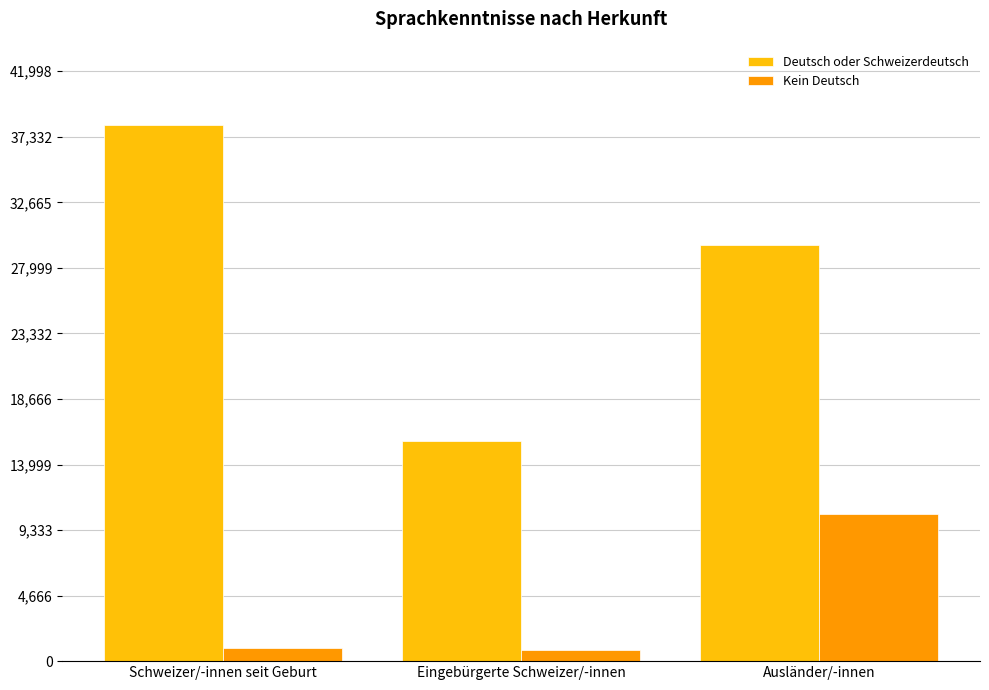

The value of Deutsch oder Schweizerdeutsch at Schweizer/-innen seit Geburt is 38180.0. True or false?

True